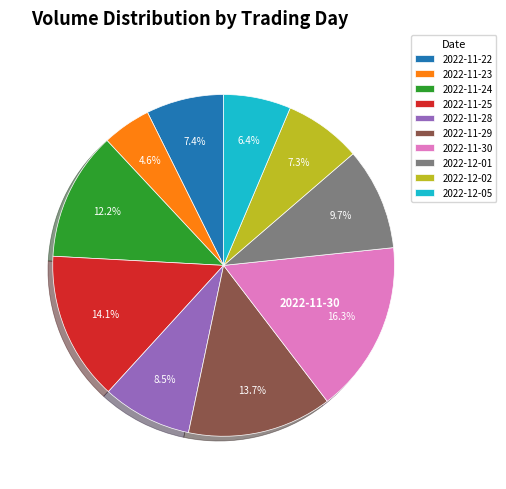

What is the ratio of the value at 2022-12-01 to the value at 2022-12-02?

1.3